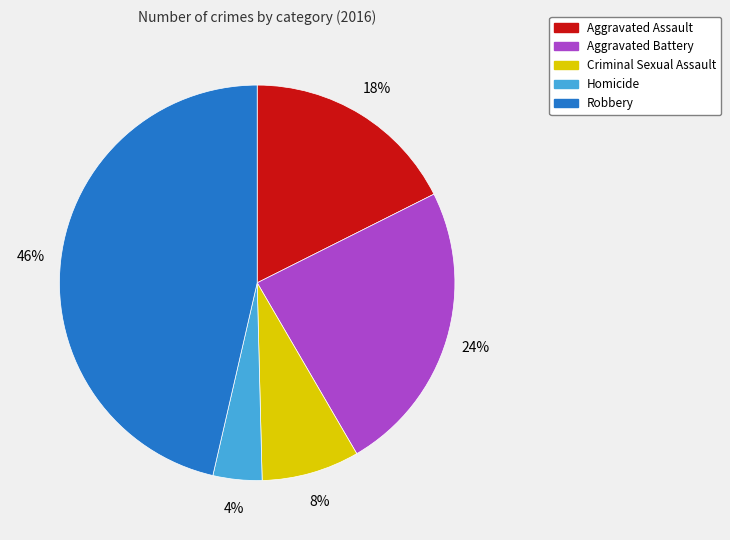

Is the sum of Aggravated Assault and Aggravated Battery greater than half?

No